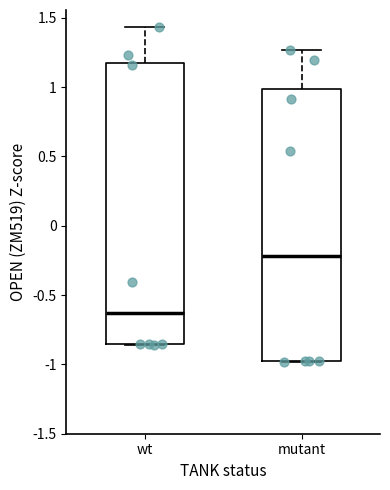

Where does the upper whisker of the box for wt end on the y-axis? The values are not printed on the chart, so give them approximately, as read against the axis.

1.45